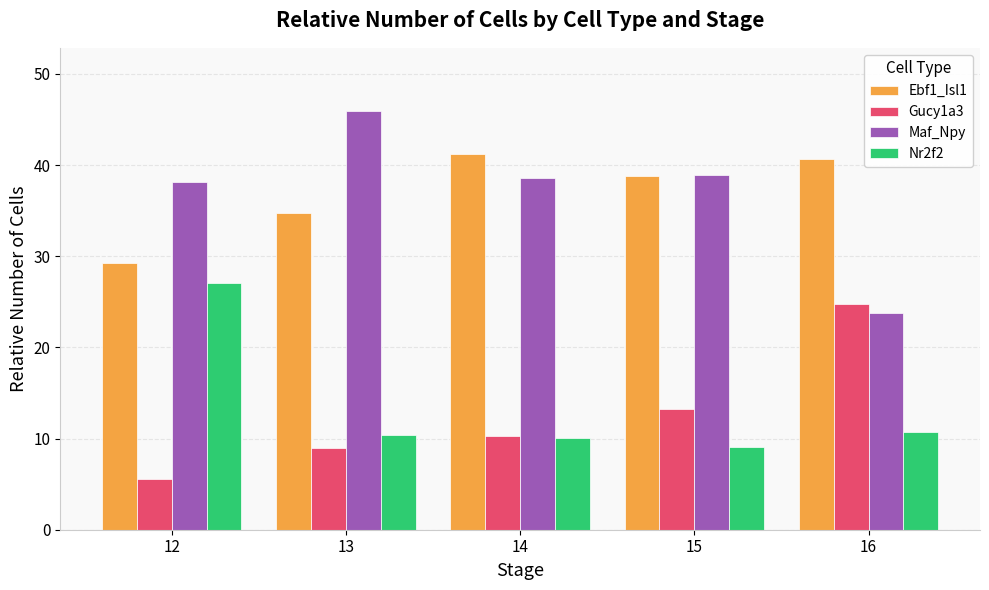

Between 12 and 15, which series saw the biggest shift?

Nr2f2